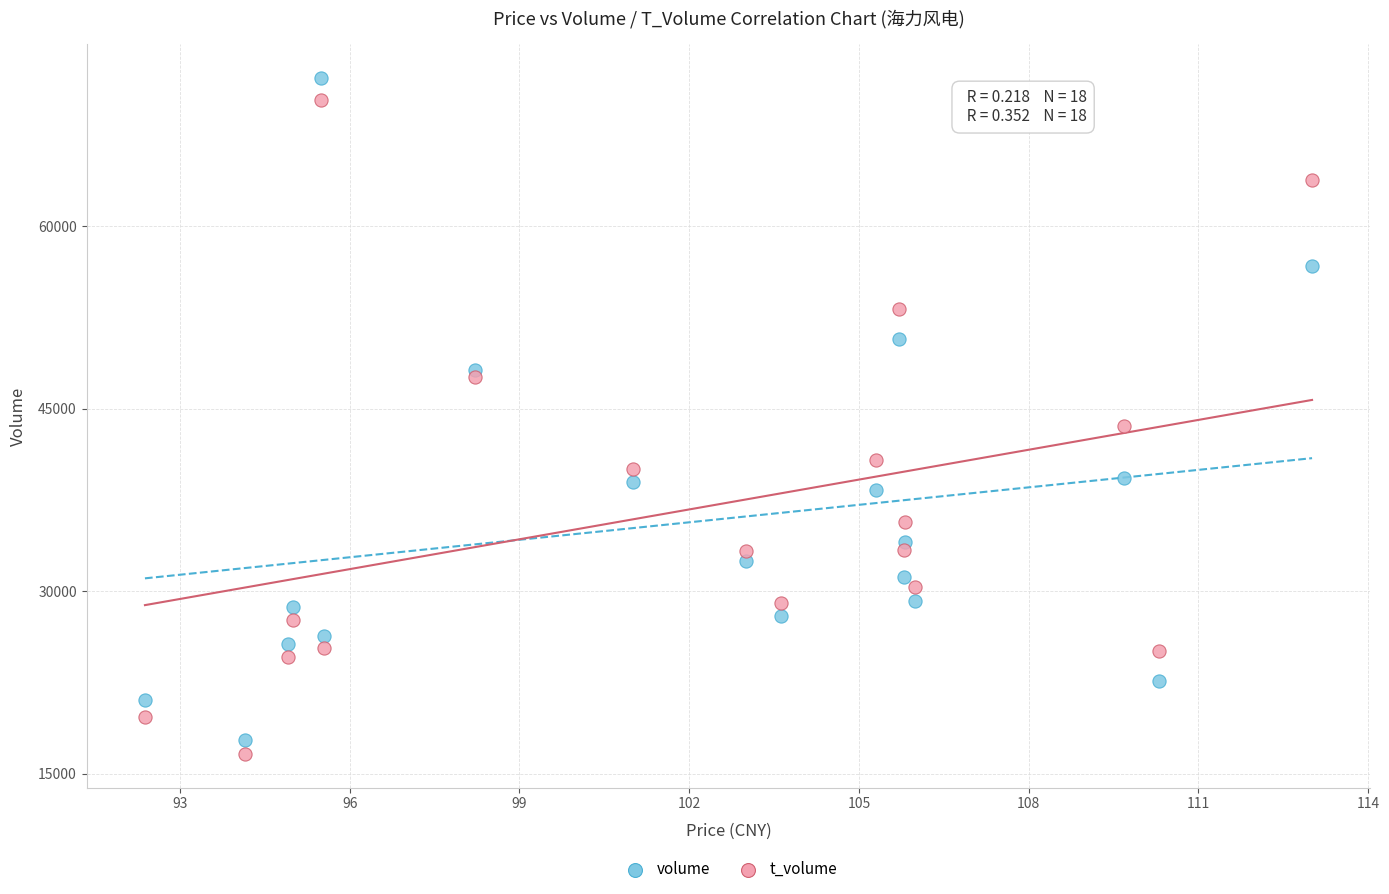

Which series reaches the maximum Y coordinate?

volume